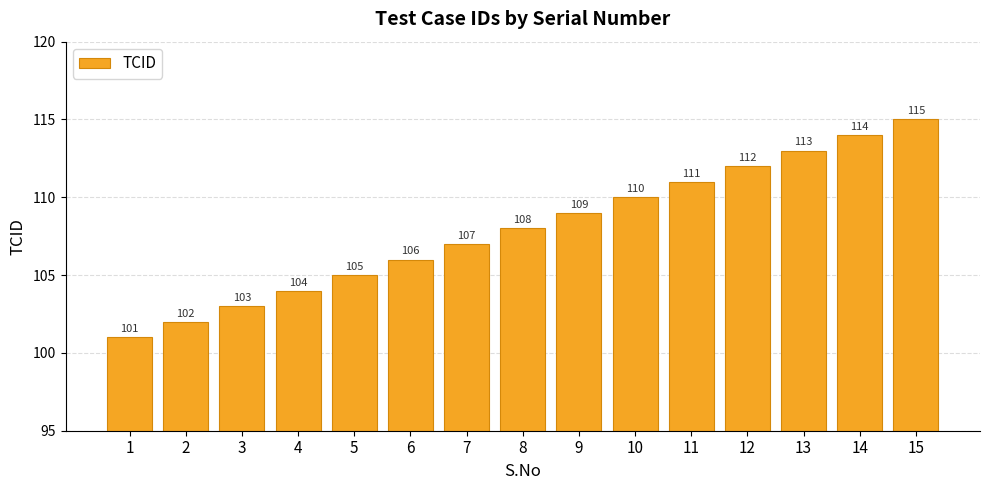

Count the number of categories in the chart.

15